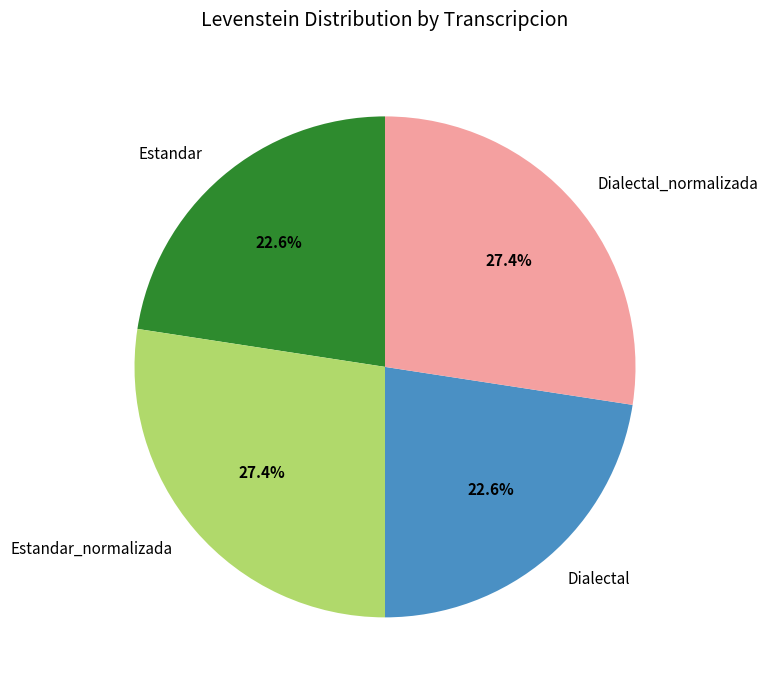

How many segments does this pie chart have?

4